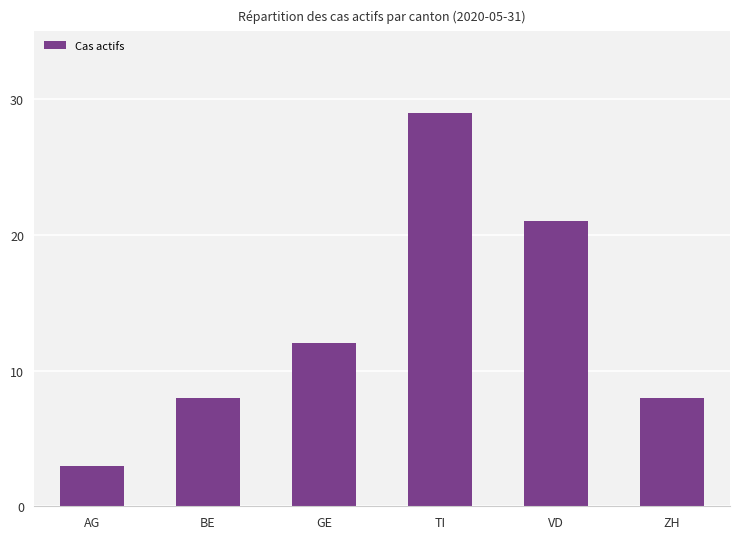

Approximately how many times larger is the value at GE compared to BE?

1.5